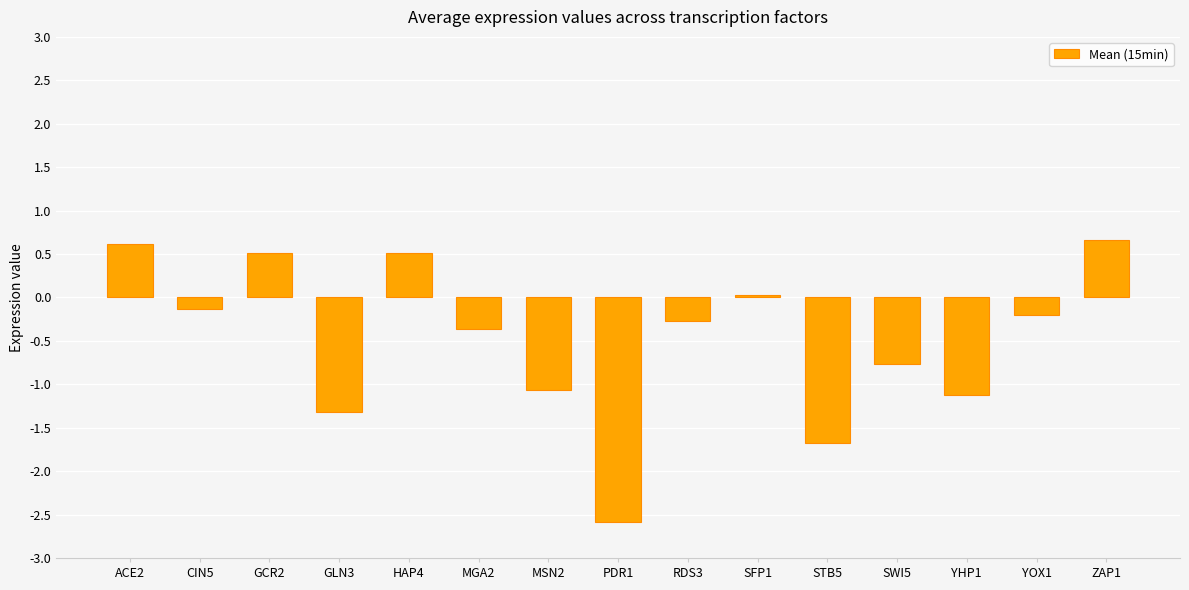

Where does the data first go above 0?

ACE2